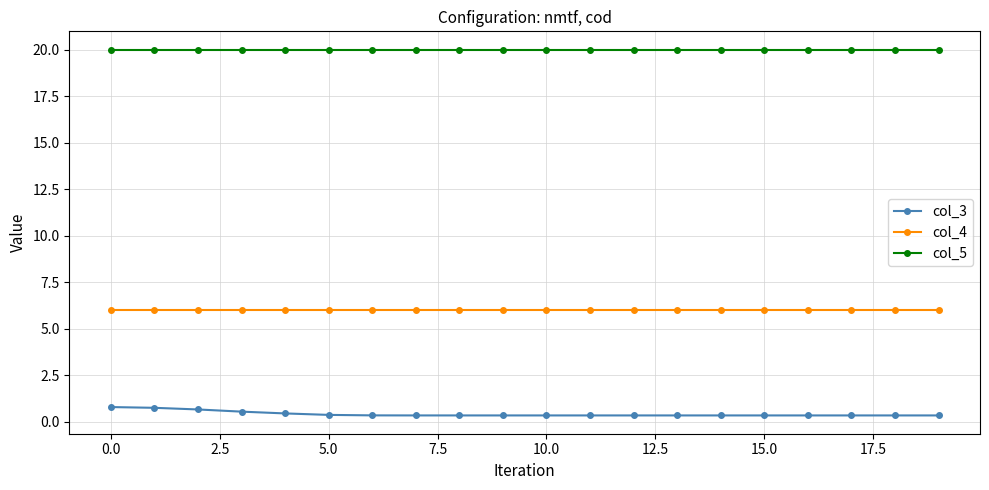

At how many categories does at least one series exceed 15?

20